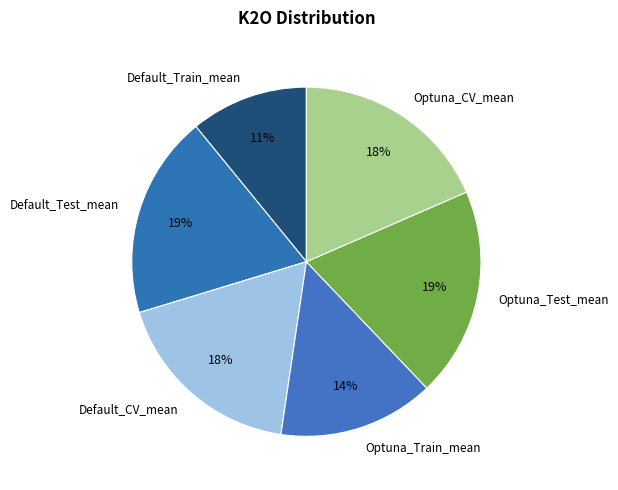

Combined, do Optuna_CV_mean and Optuna_Test_mean account for over 50%?

No